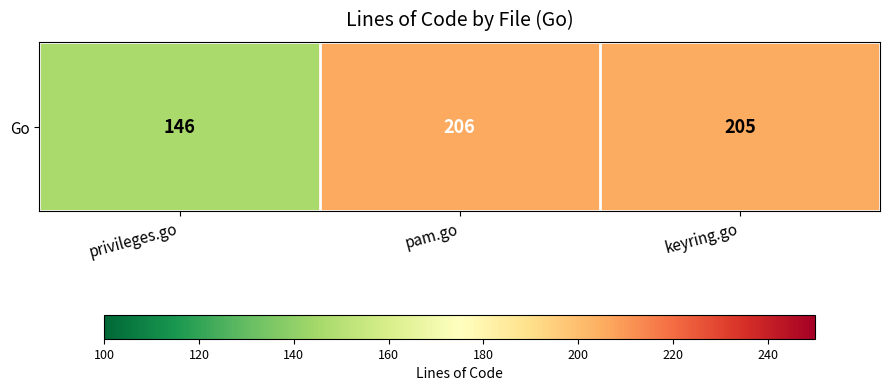

Which label corresponds to the largest value in the chart?

pam.go